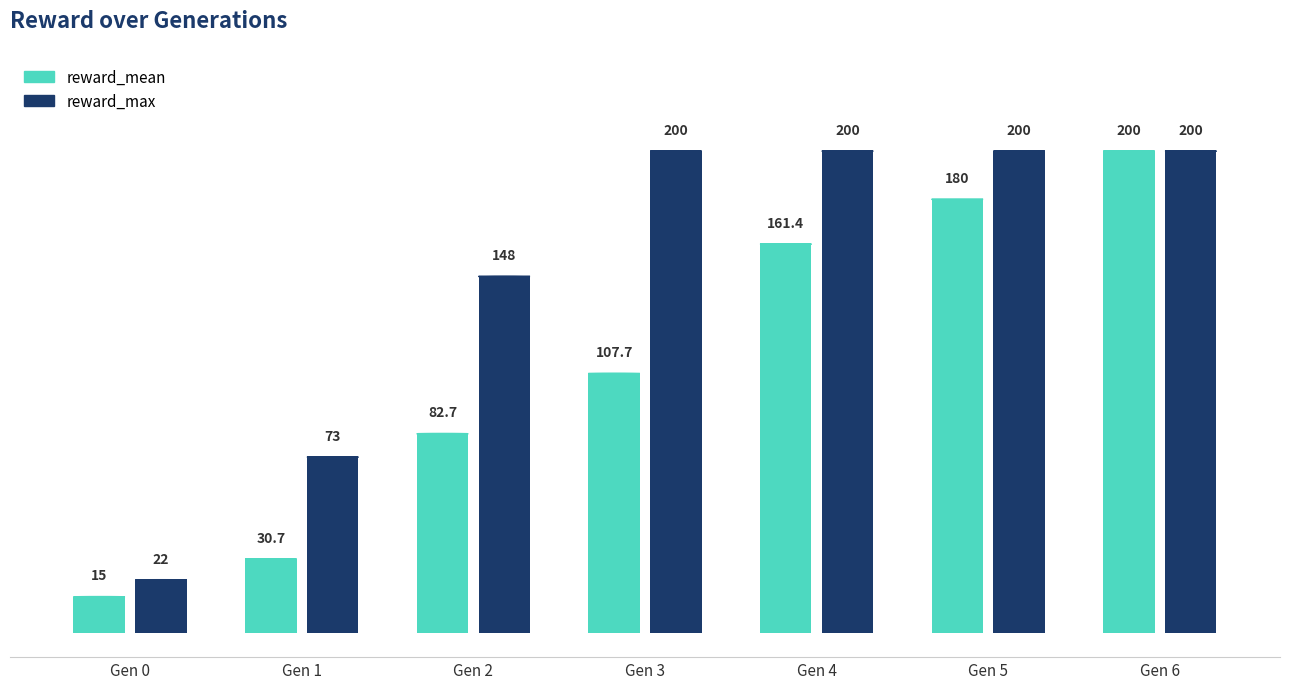

What are all the series names shown in the legend?

reward_mean, reward_max